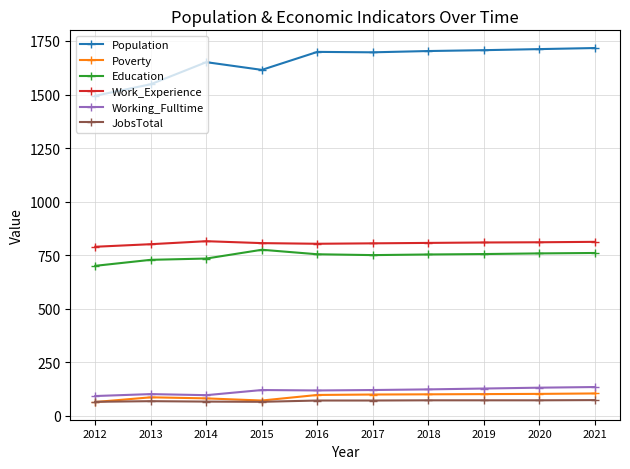

Which series has the largest range (max minus min)?

Population